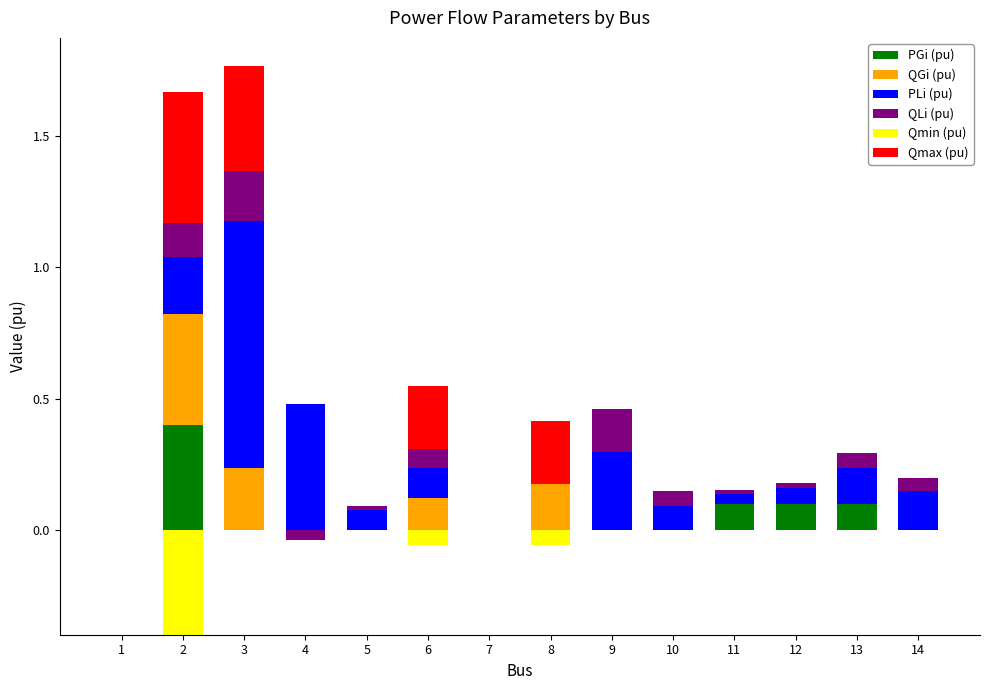

What is the sum of all QGi (pu) values?

1.0